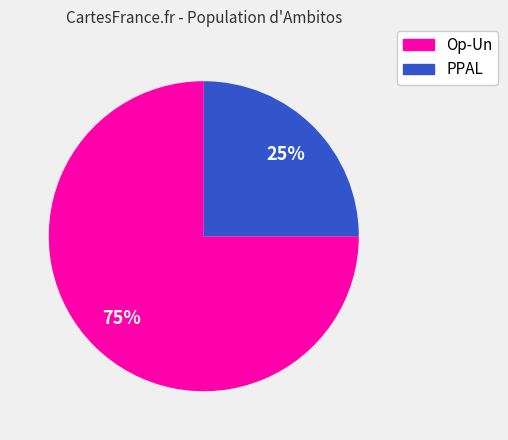

What percentage is the PPAL slice, to the nearest percent?

25%